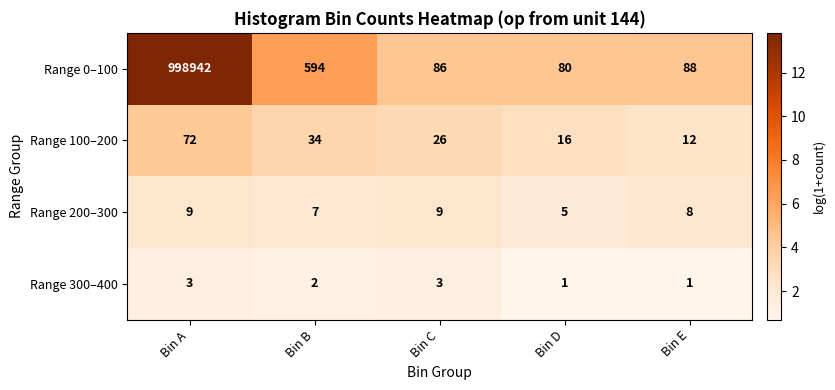

What is the sum of the Range 300–400 values at Bin C and Bin D?

4